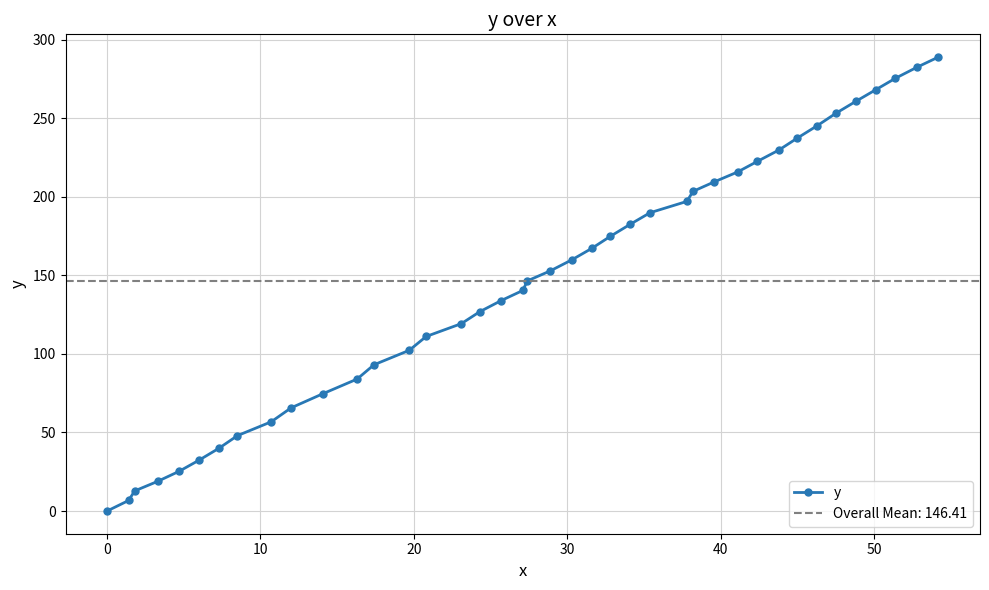

What is the value of the y point at the 6th from the left?

32.4